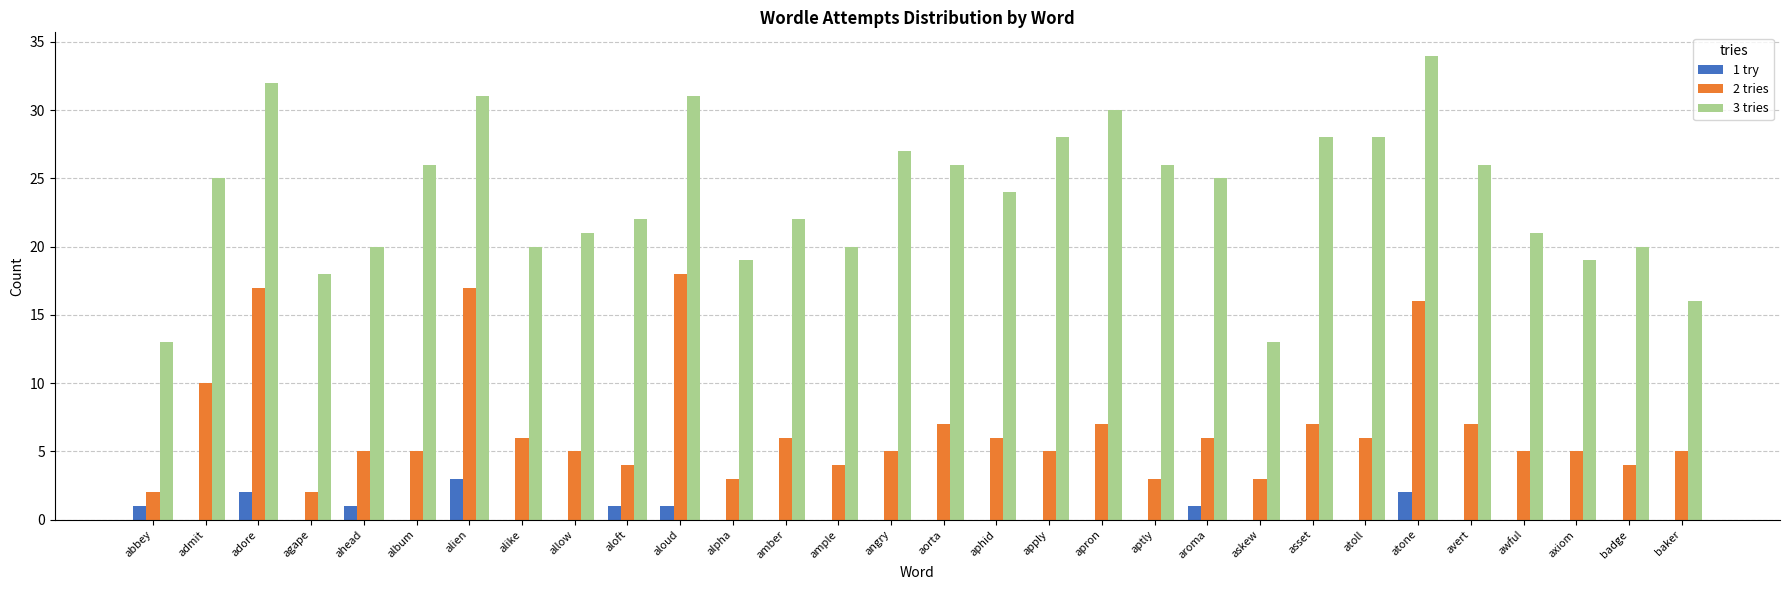

Is it true that 2 tries equals 5 at album?

True